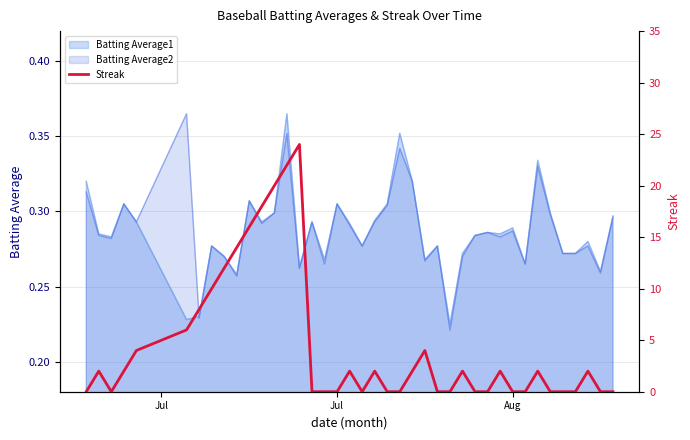

True or false: the data shows 14 at 19.

False